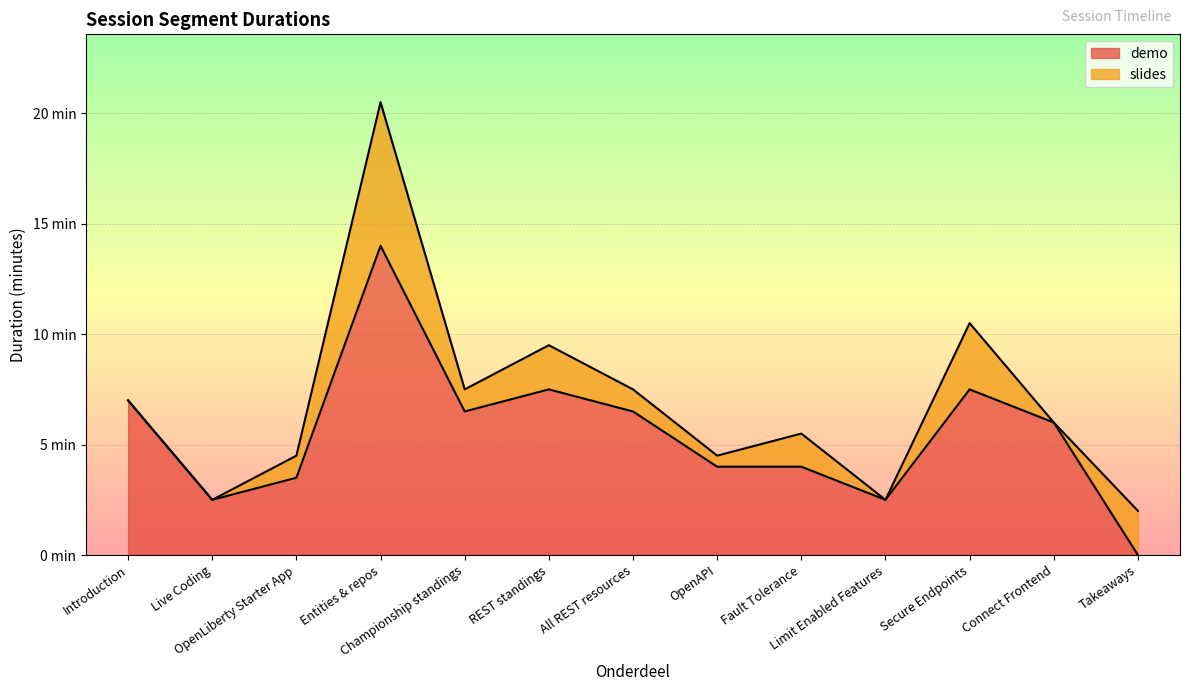

True or false: there are more than 2 points higher than both neighbors.

True